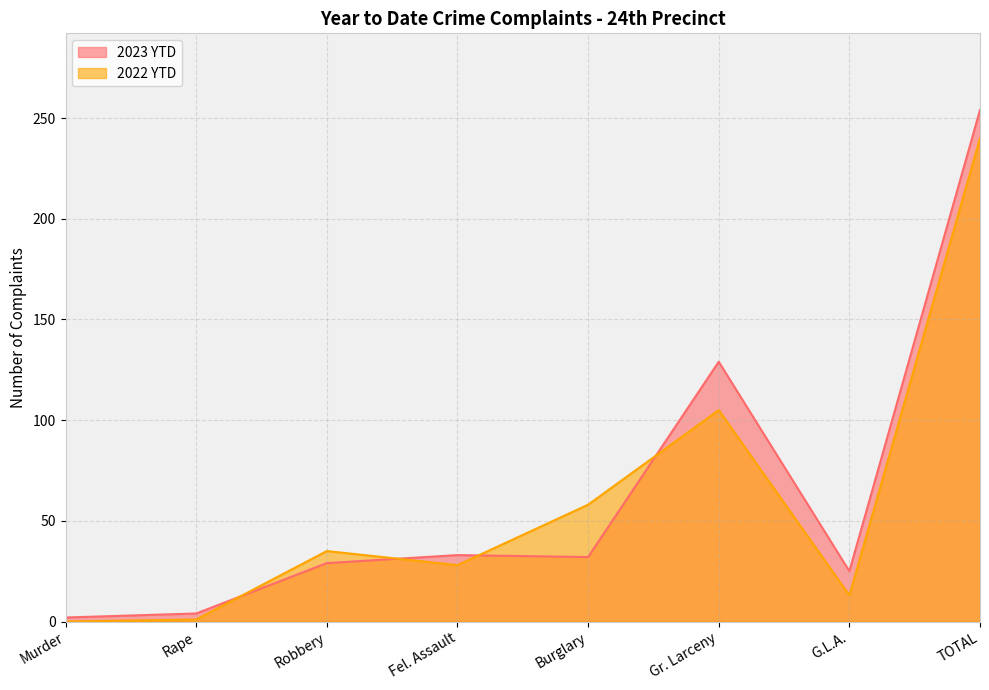

What is the total value across all series at Murder?

2